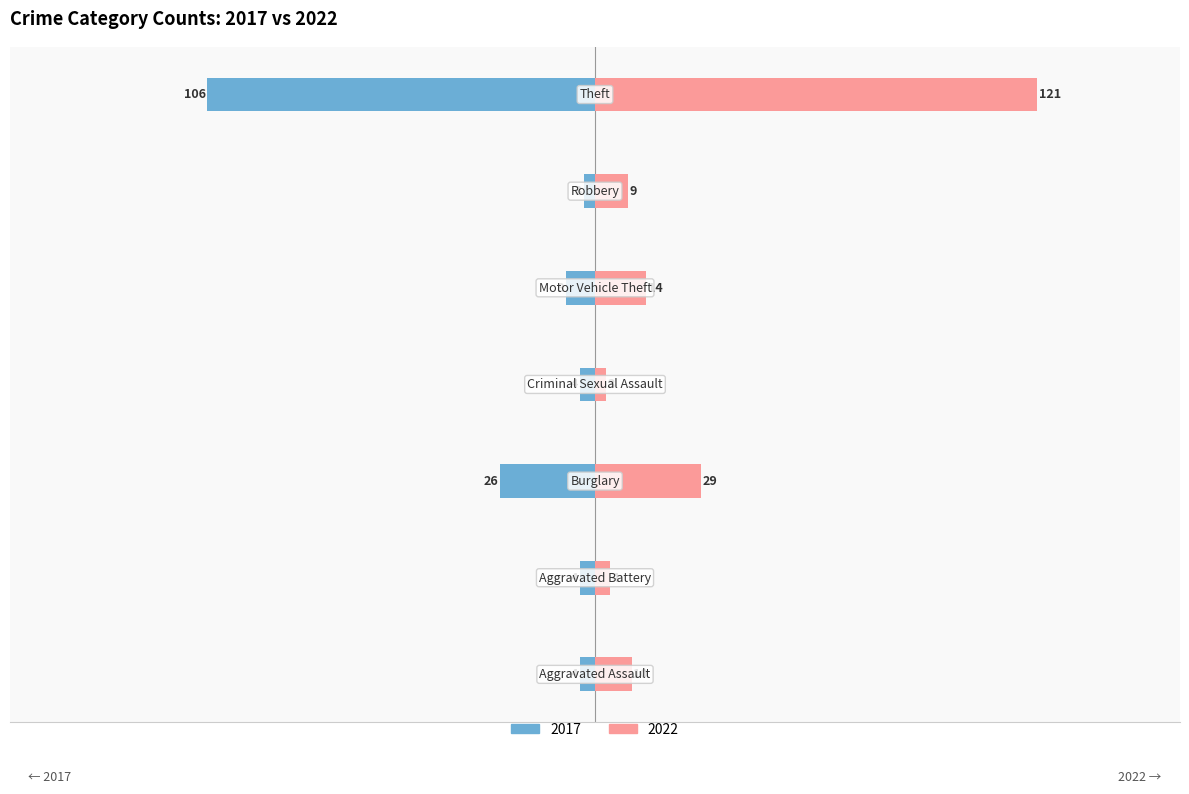

How many data points in 2017 are above -4?

1